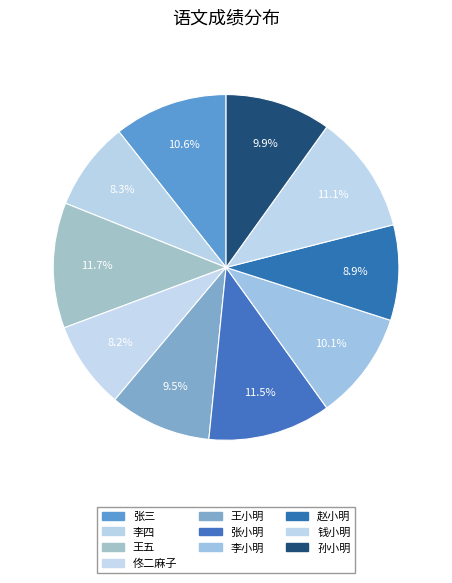

How many segments does this pie chart have?

10